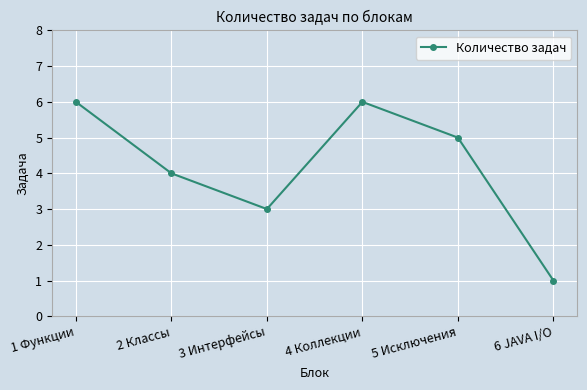

What is the sum of all values?

25